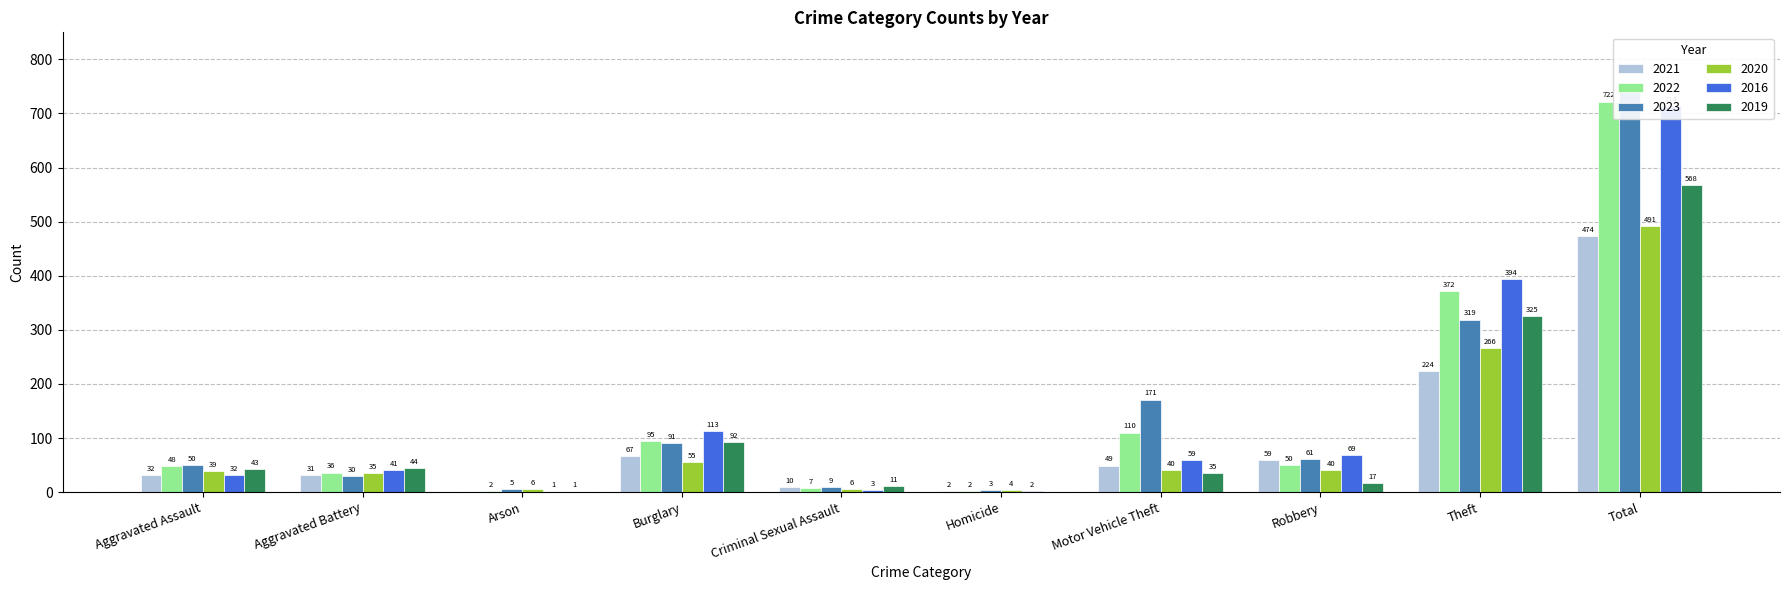

What is the sum of all 2022 values?

1444